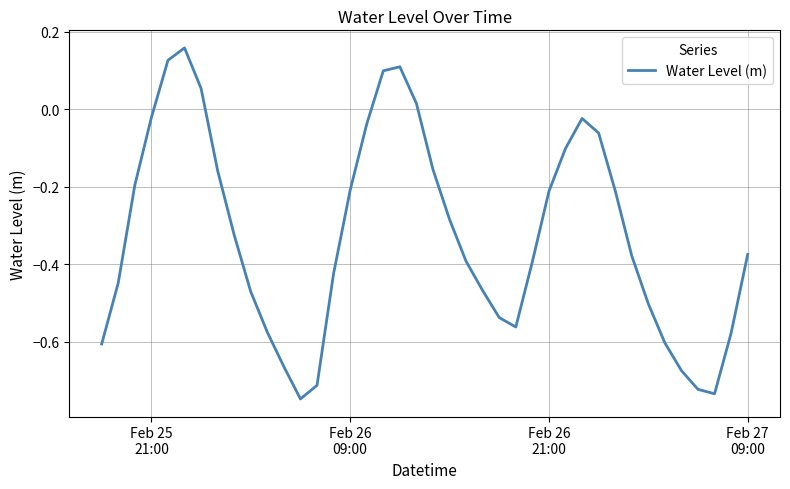

What is the difference between the maximum and minimum values?

0.9